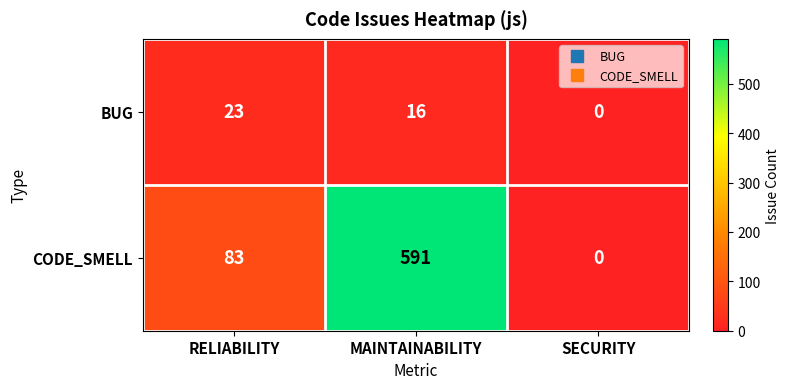

List the series in order of their peak value, lowest first.

BUG, CODE_SMELL